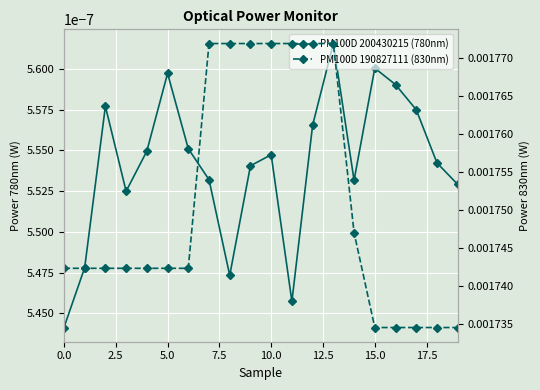

Is the value of PM100D 190827111 (830nm) at 17 greater than the value of PM100D 200430215 (780nm) at 10?

Yes